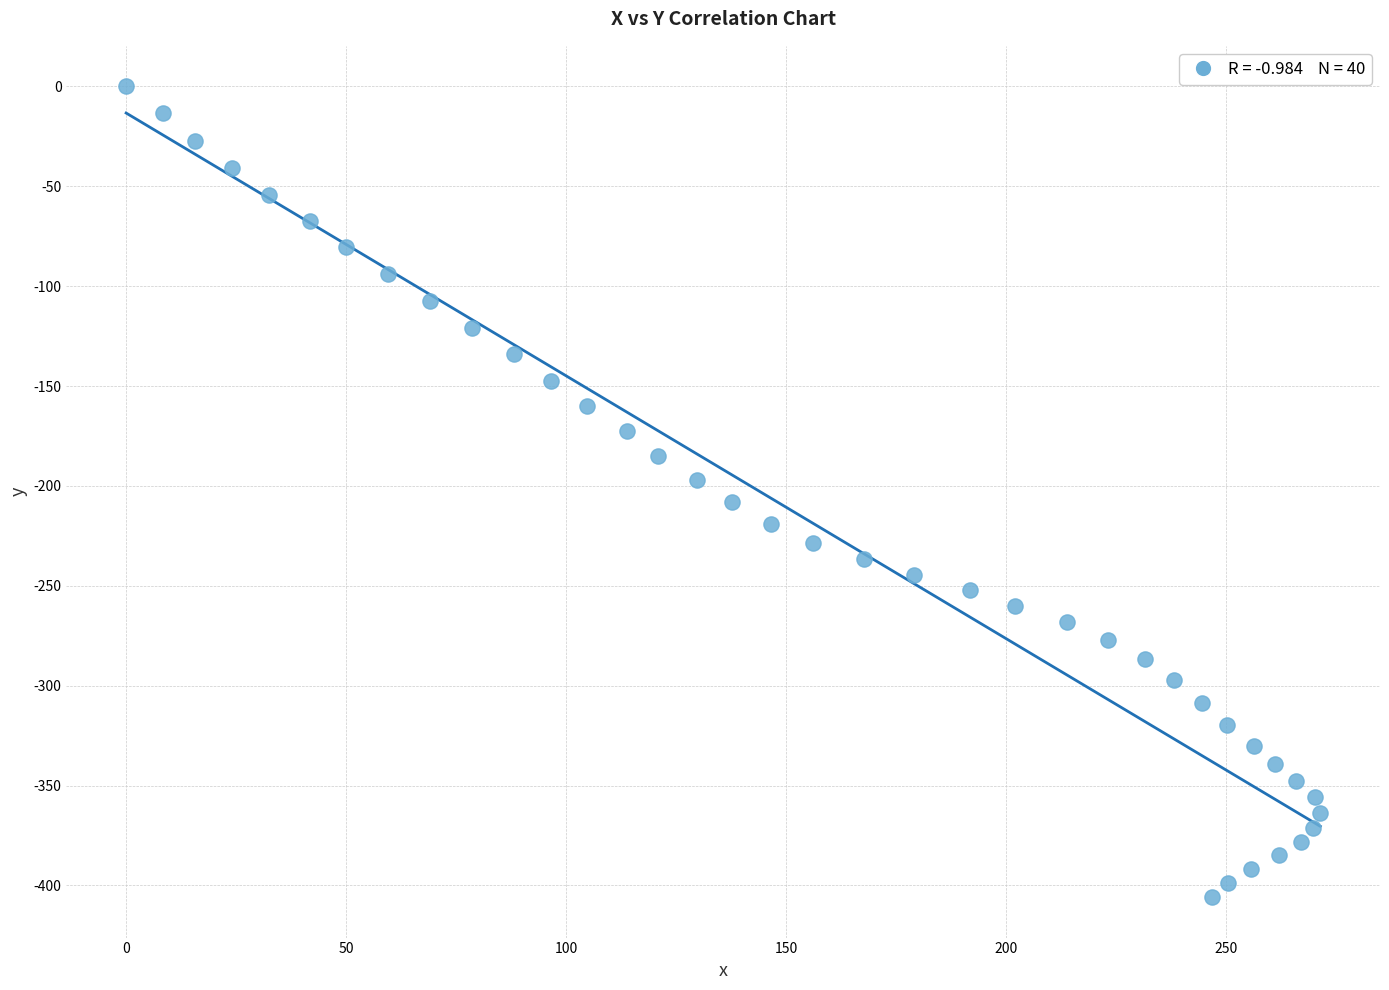

What is the range of Y values (max minus min)?

405.8